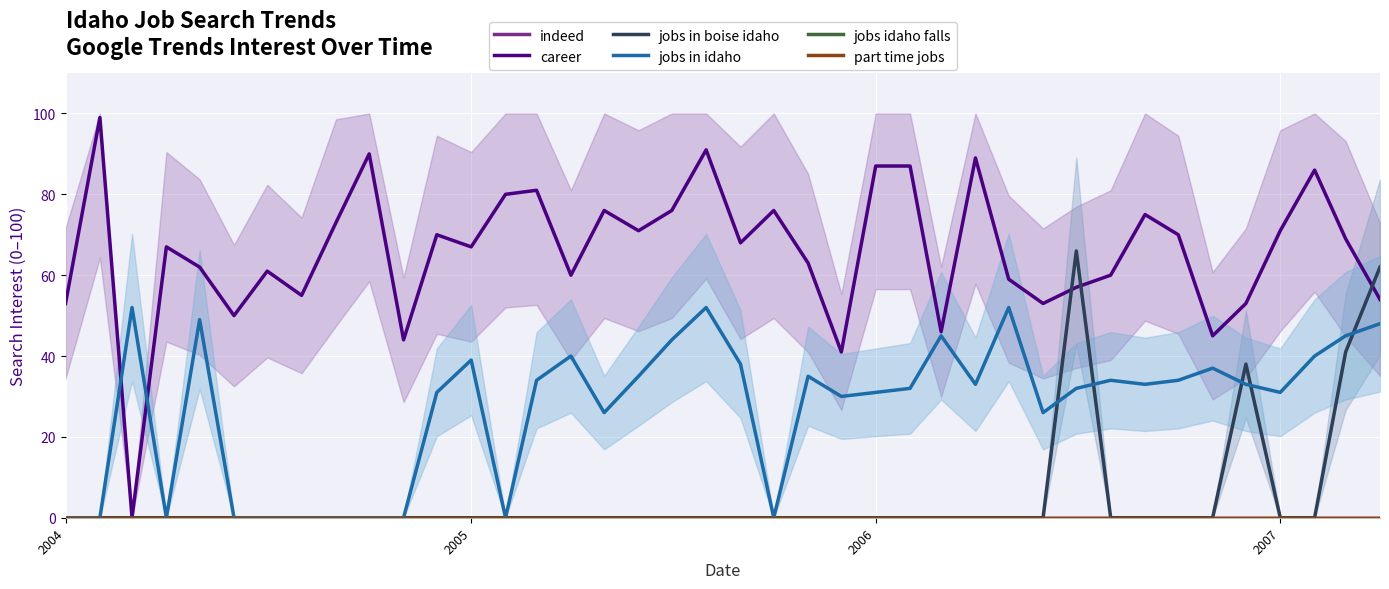

Reading left to right, transcribe all the data shown in this chart.

indeed: 0	0	0	0	0	0	0	0	0	0	0	0	0	0	0	0	0	0	0	0	0	0	0	0	0	0	0	0	0	0	0	0	0	0	0	0	0	0	0	0
career: 53	99	0	67	62	50	61	55	73	90	44	70	67	80	81	60	76	71	76	91	68	76	63	41	87	87	46	89	59	53	57	60	75	70	45	53	71	86	69	54
jobs in boise idaho: 0	0	0	0	0	0	0	0	0	0	0	0	0	0	0	0	0	0	0	0	0	0	0	0	0	0	0	0	0	0	66	0	0	0	0	38	0	0	41	62
jobs in idaho: 0	0	52	0	49	0	0	0	0	0	0	31	39	0	34	40	26	35	44	52	38	0	35	30	31	32	45	33	52	26	32	34	33	34	37	33	31	40	45	48
jobs idaho falls: 0	0	0	0	0	0	0	0	0	0	0	0	0	0	0	0	0	0	0	0	0	0	0	0	0	0	0	0	0	0	0	0	0	0	0	0	0	0	0	0
part time jobs: 0	0	0	0	0	0	0	0	0	0	0	0	0	0	0	0	0	0	0	0	0	0	0	0	0	0	0	0	0	0	0	0	0	0	0	0	0	0	0	0